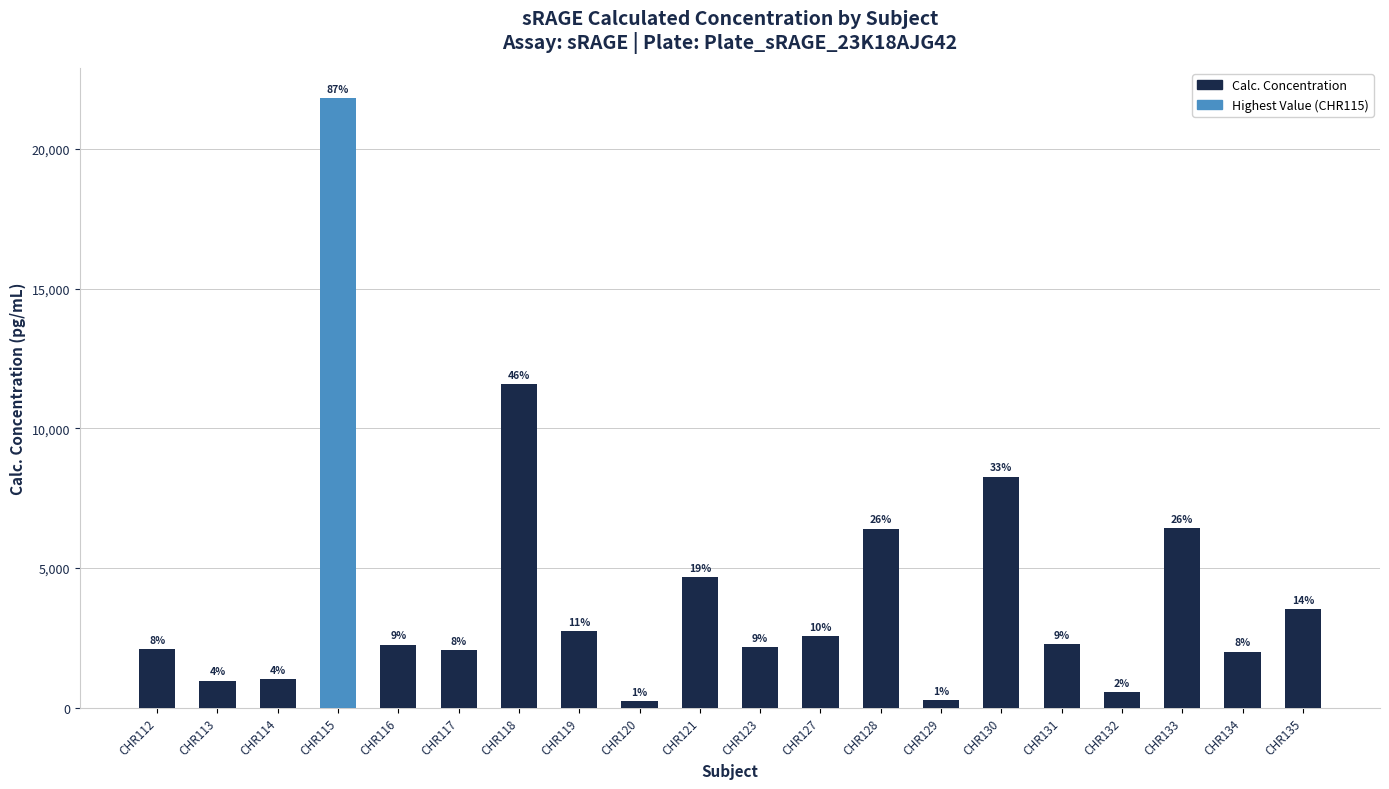

Does the chart contain any negative values?

No